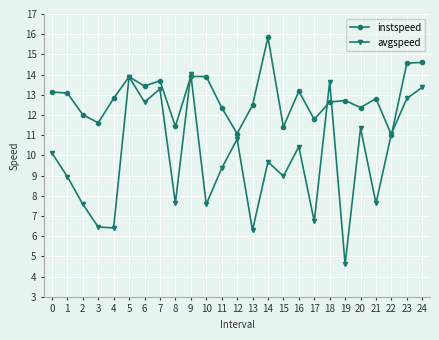

At 0, list the series in order from largest to smallest.

instspeed, avgspeed